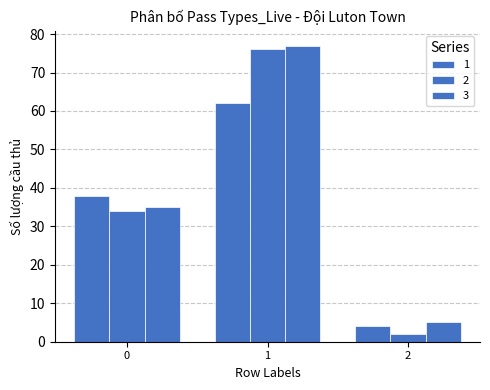

Count the number of categories in the chart.

3